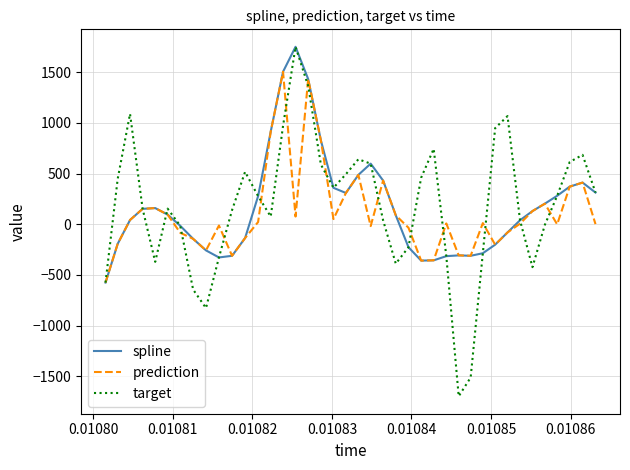

Which series has the largest range (max minus min)?

target